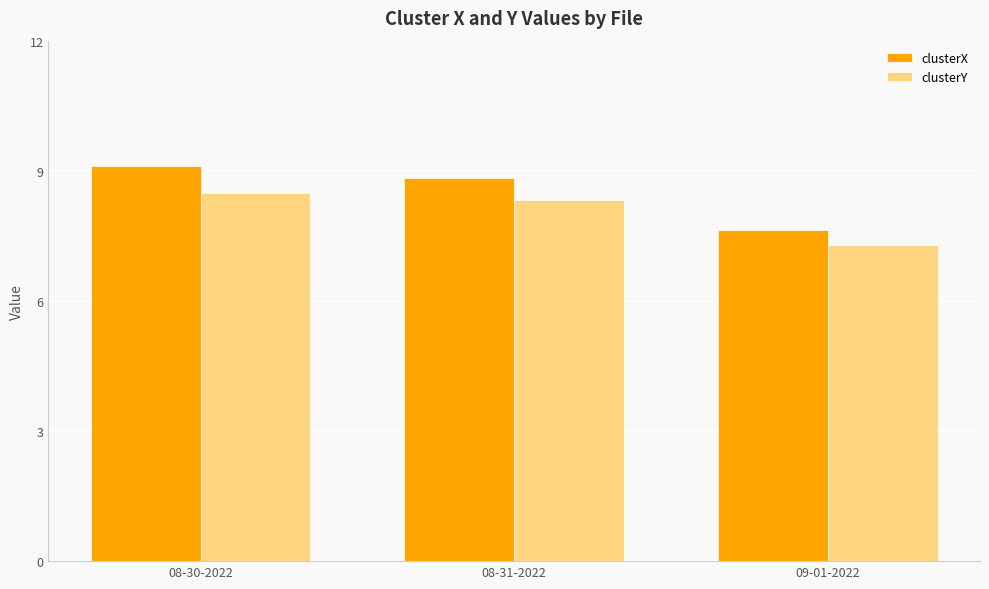

Which series has the largest range (max minus min)?

clusterX